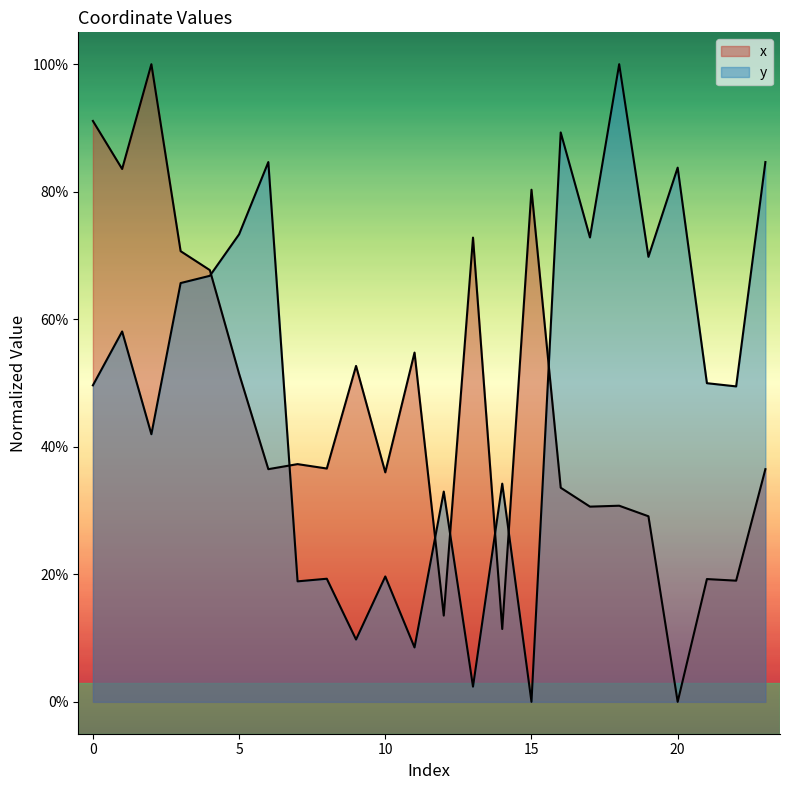

Does the chart have visible grid lines?

No